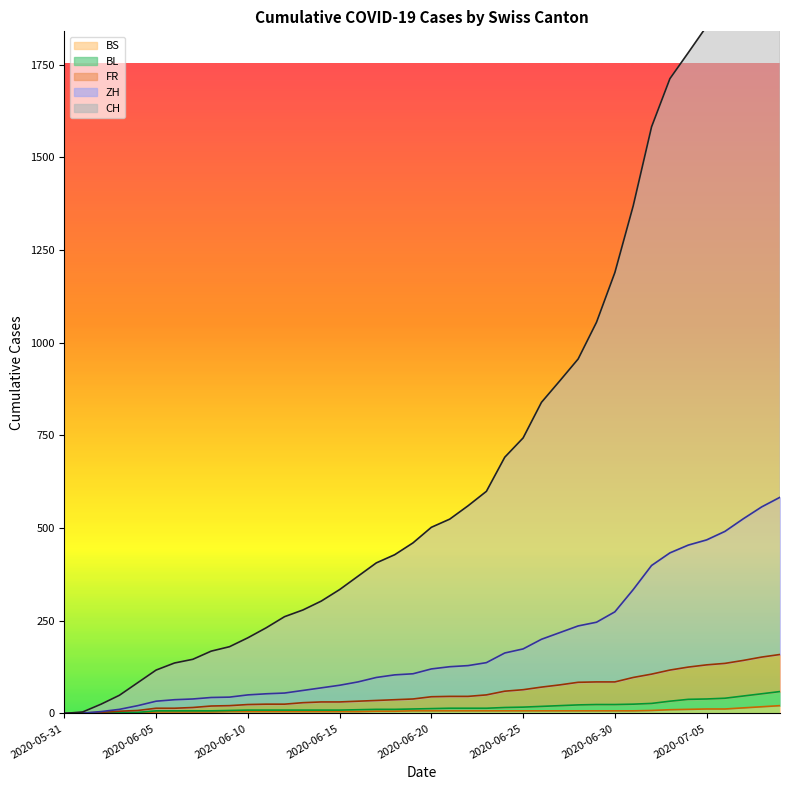

Between 2020-07-01 and 2020-07-08, which is larger?

2020-07-08